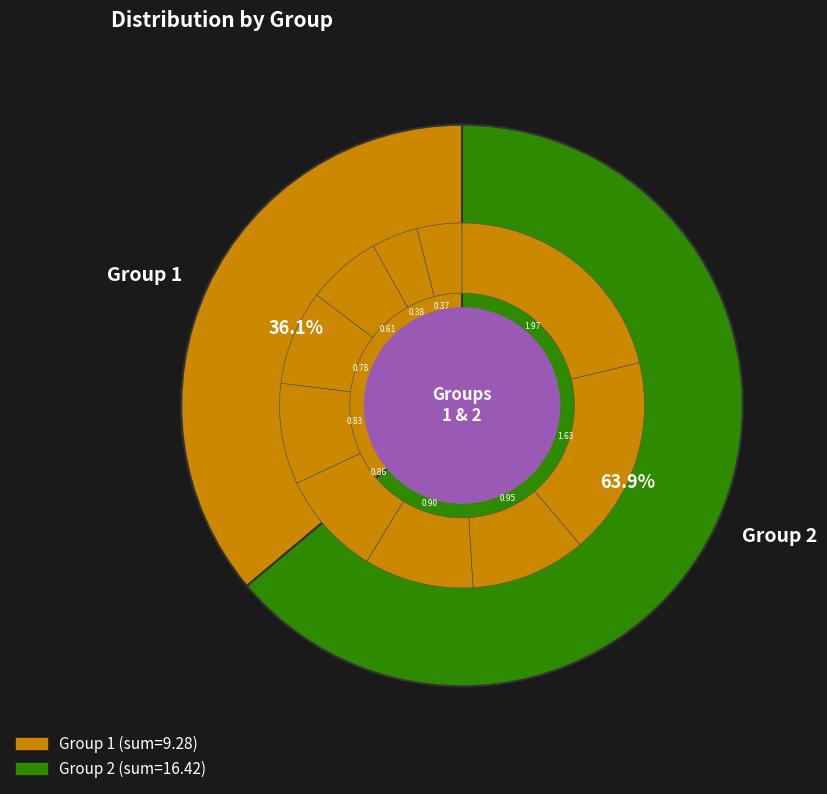

Is the sum of Group 1 and 6 greater than half?

No